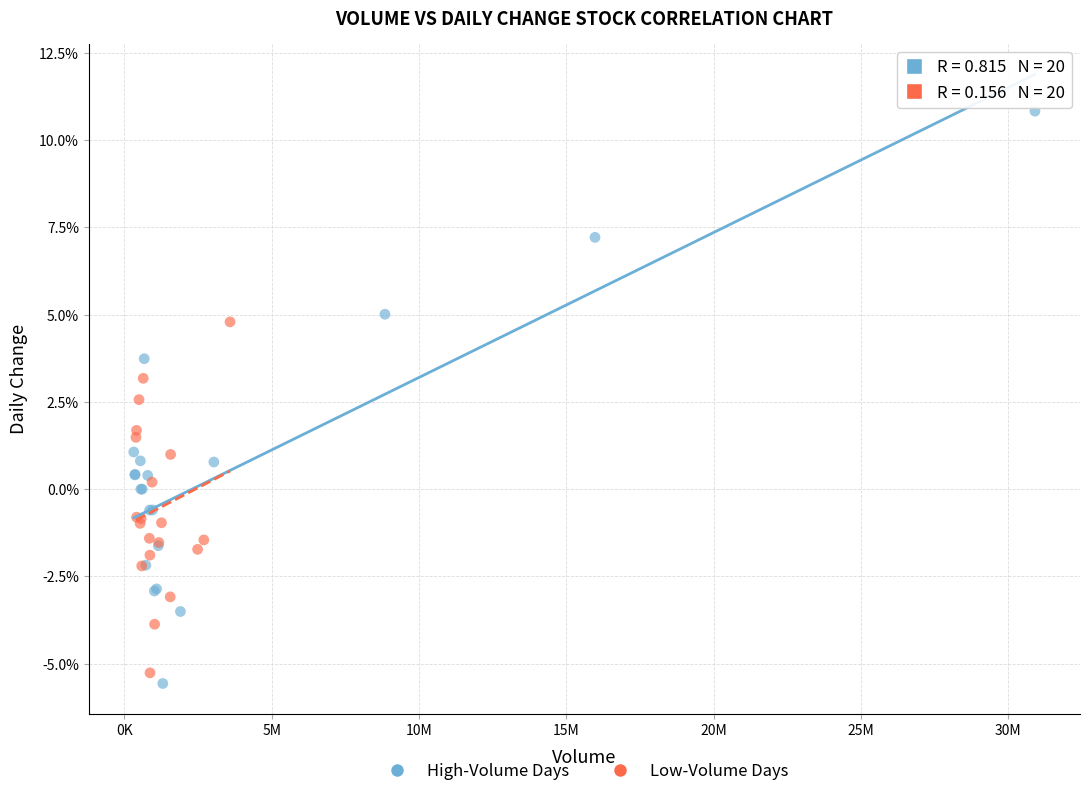

Which series has the widest spread of Y values?

High-Volume Days